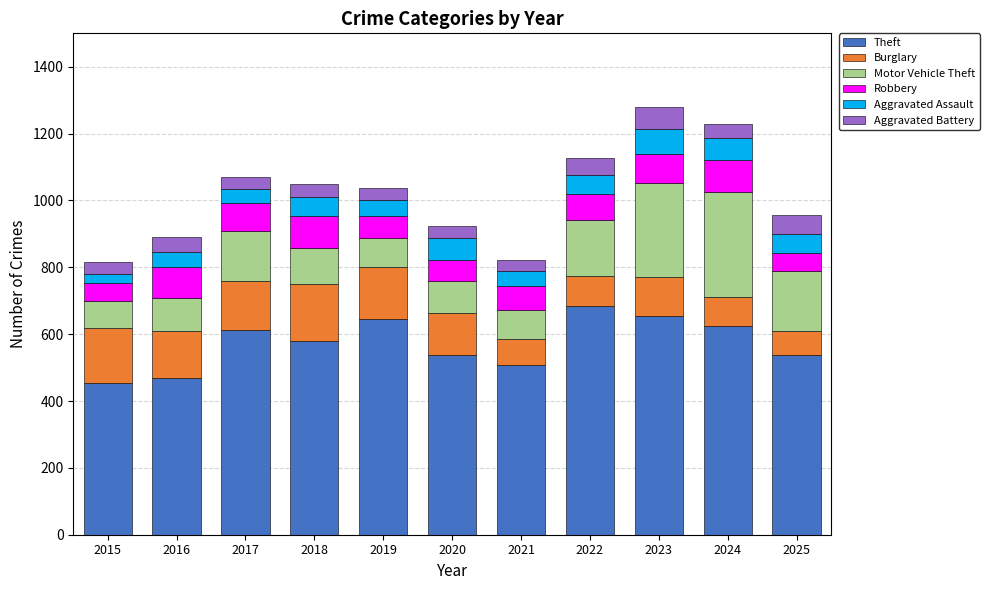

The value of Theft at 2022 is 451. True or false?

False